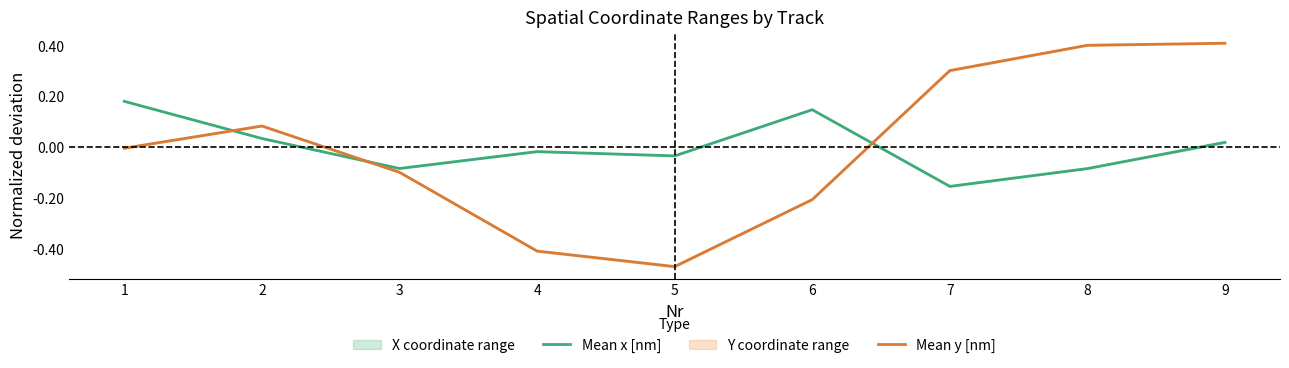

At which label is Mean x [nm] closest to 0?

4